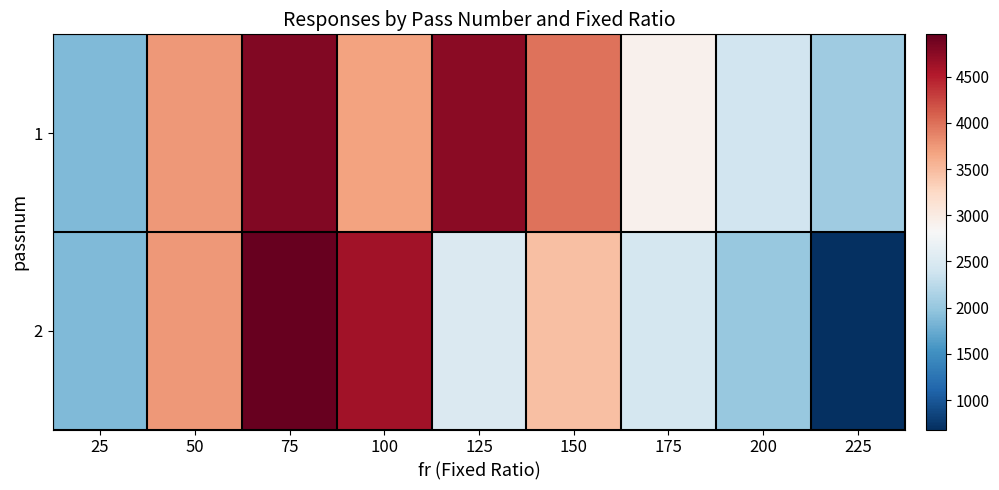

Reading right to left, transcribe all the data shown in this chart.

1: 225=2064	200=2408	175=2904	150=3977	125=4755	100=3681	75=4805	50=3753	25=1877
2: 225=681	200=2010	175=2451	150=3456	125=2505	100=4614	75=4958	50=3750	25=1876